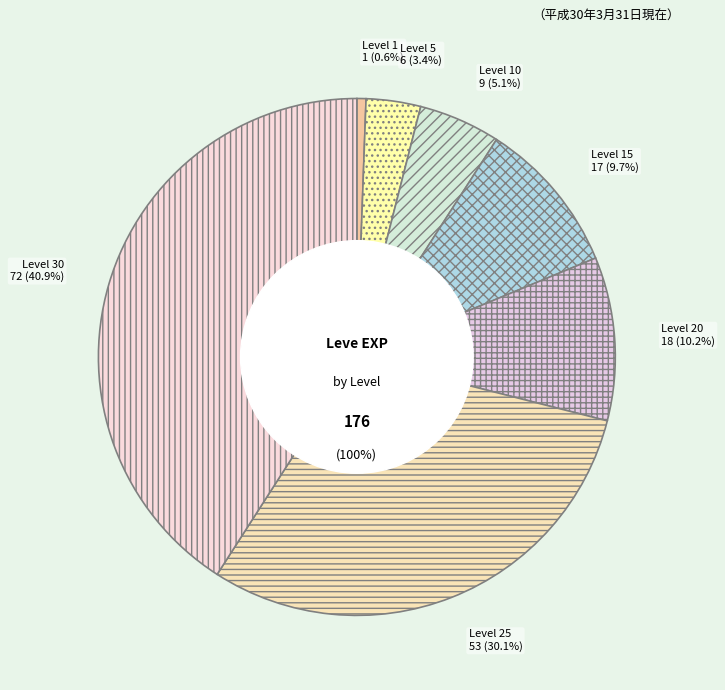

How many segments does this pie chart have?

7